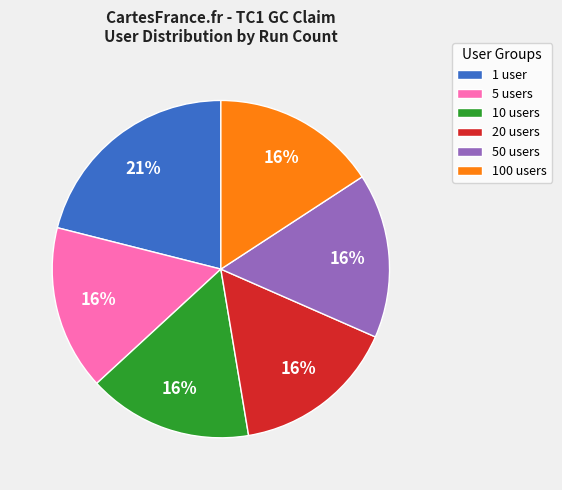

Do 1 user and 5 users together represent more than half of the pie?

No